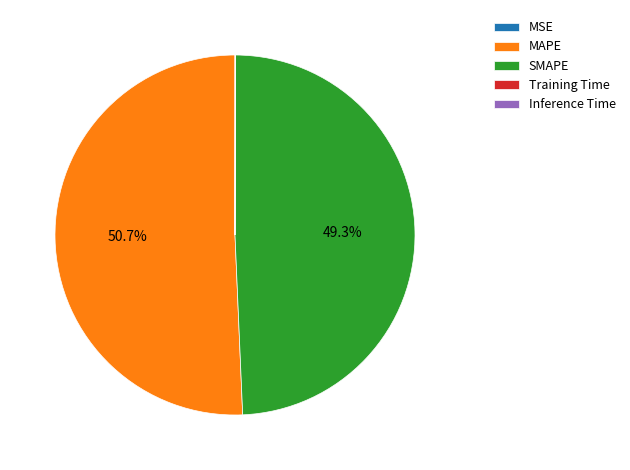

Which slice is the largest?

MAPE